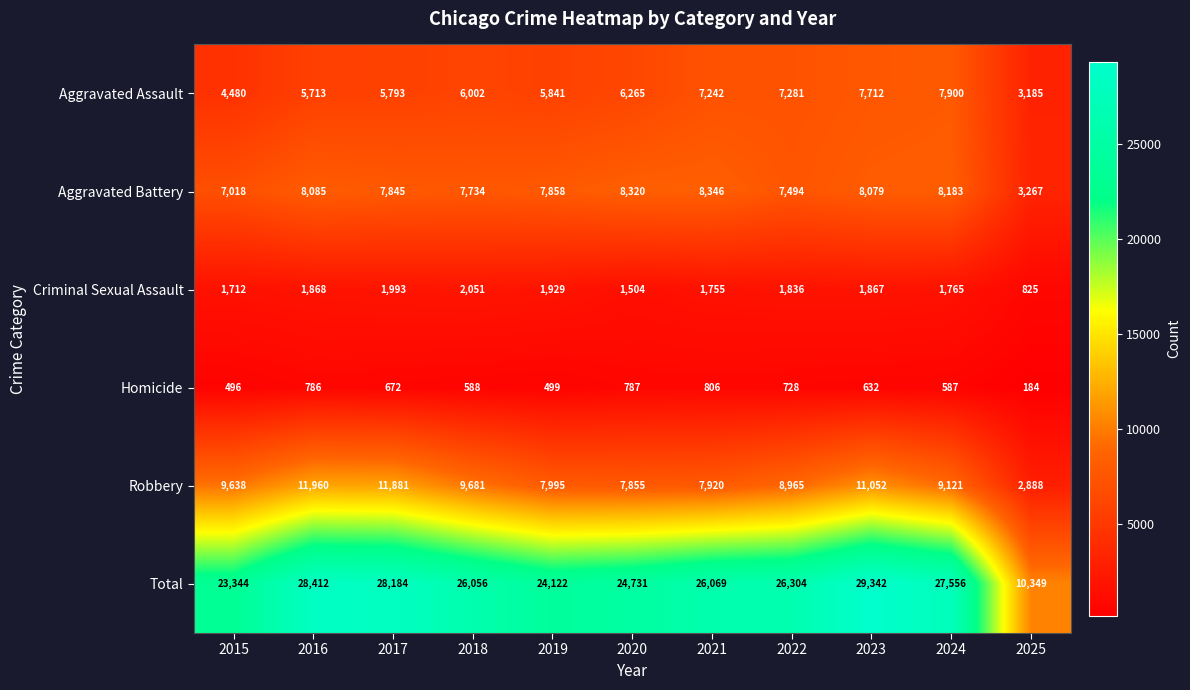

At how many categories does at least one series exceed 4824?

11